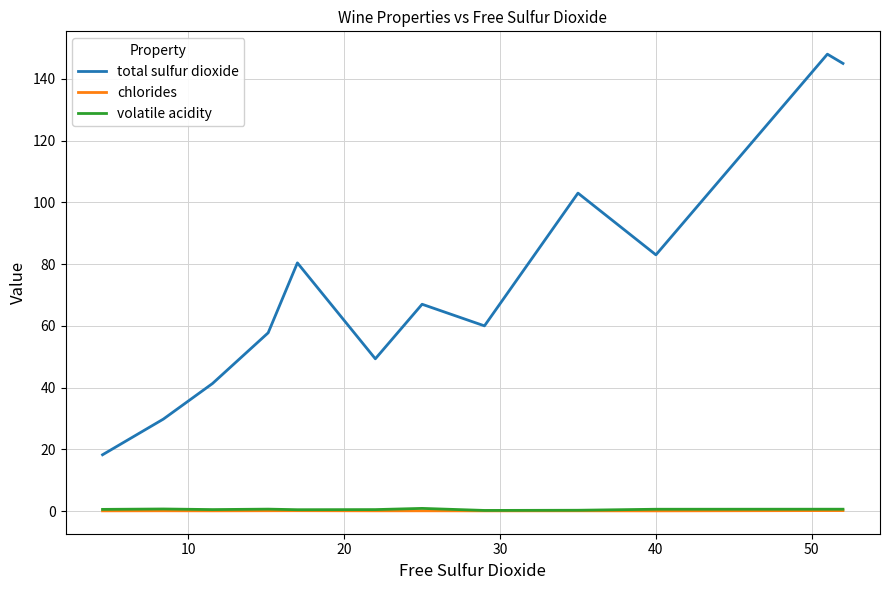

Does the chart have visible grid lines?

Yes